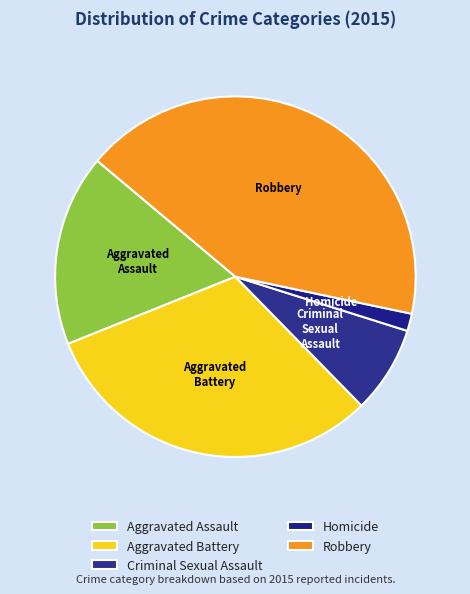

Is it true that Robbery is 52% of the pie?

False